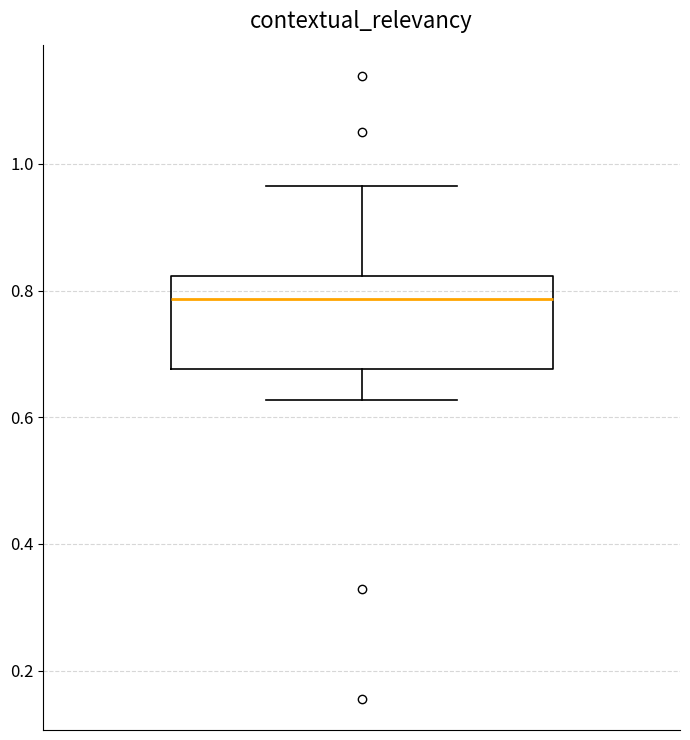

Transcribe this box plot: give where the median line is, the range the box spans, and where the two whiskers end, as read against the y-axis. The values are not printed on the chart, so give them approximately, as read against the axis.

median 0.78, box 0.68 to 0.82, whiskers 0.62 to 0.96